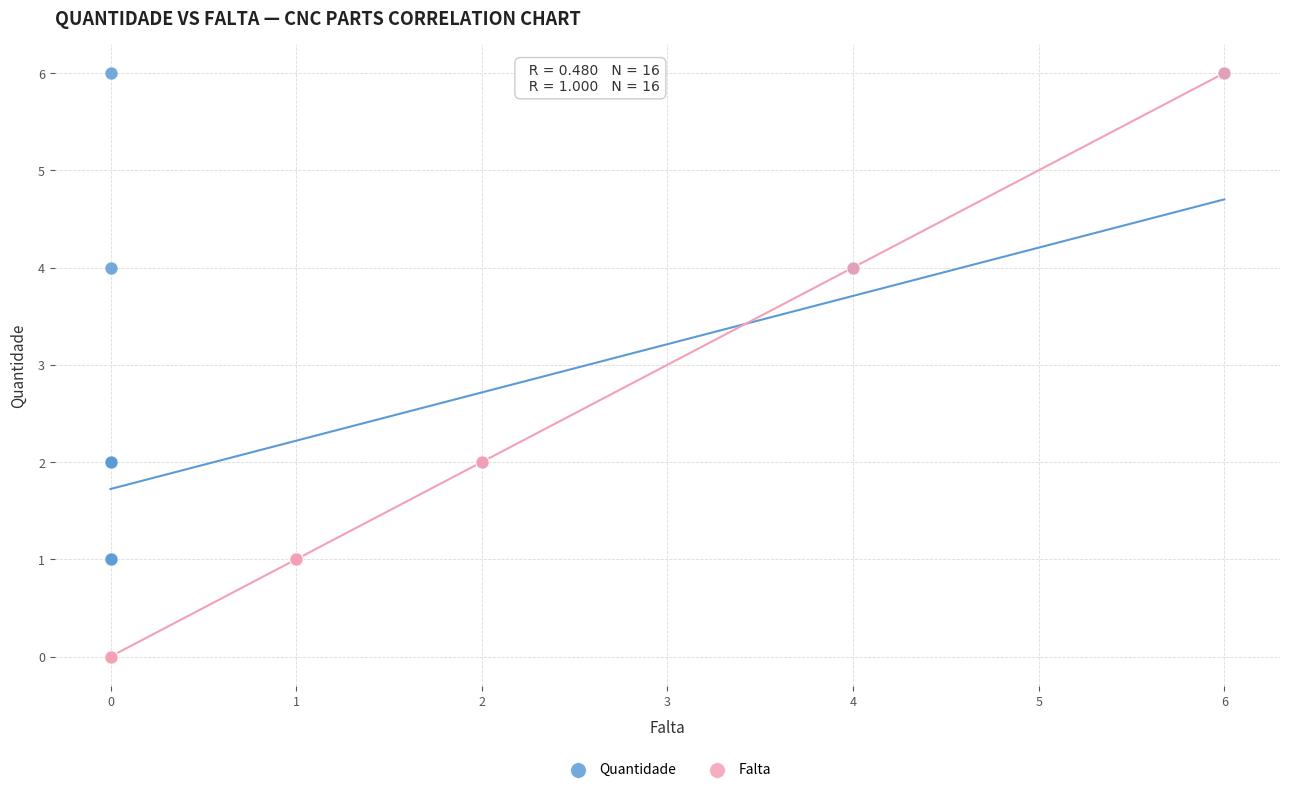

What are all the series names shown in the legend?

Quantidade, Falta